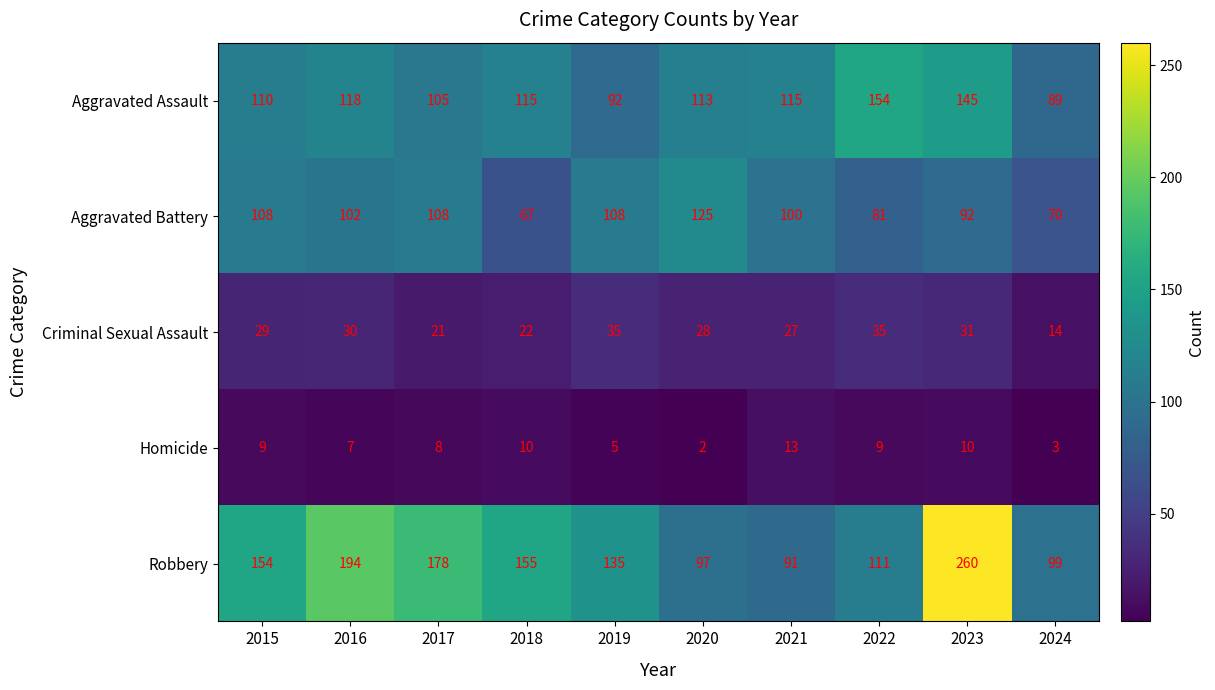

Which series has the largest range (max minus min)?

Robbery